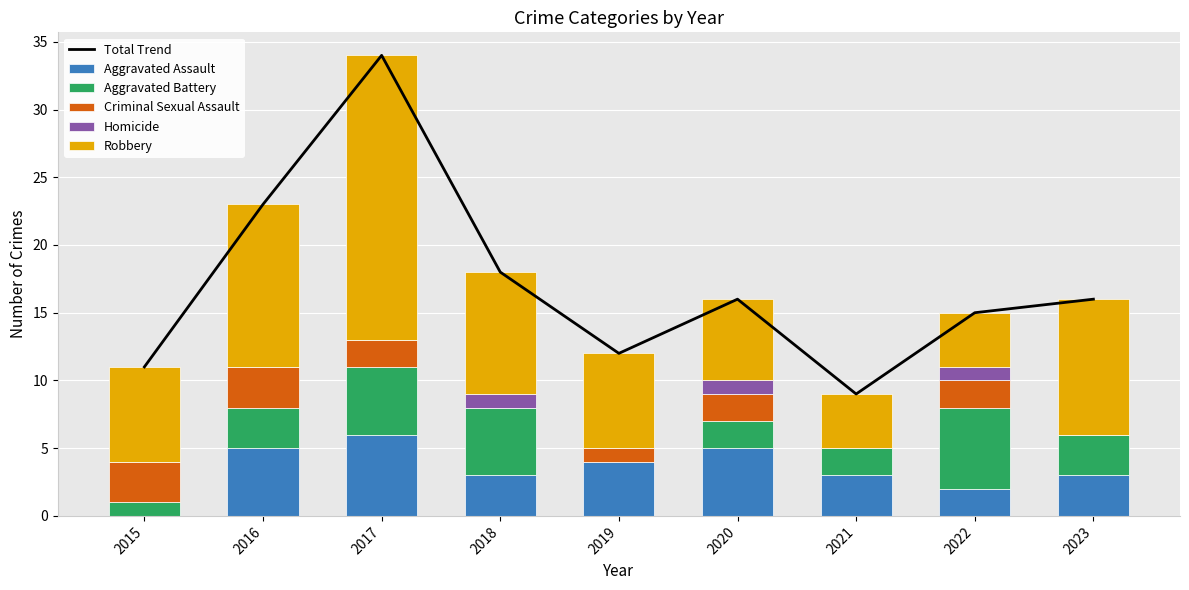

List the series in order of their peak value, lowest first.

Homicide, Criminal Sexual Assault, Aggravated Assault, Aggravated Battery, Robbery, Total Trend